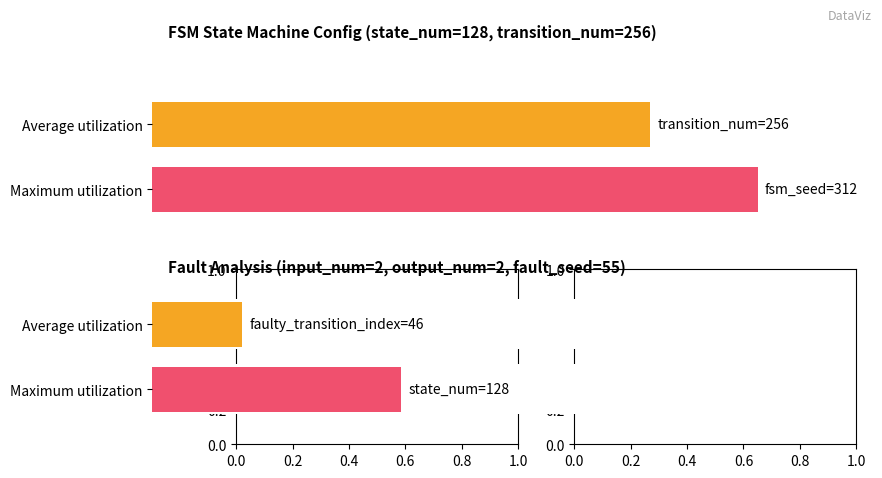

How many data points in Maximum utilization are less than 128?

2